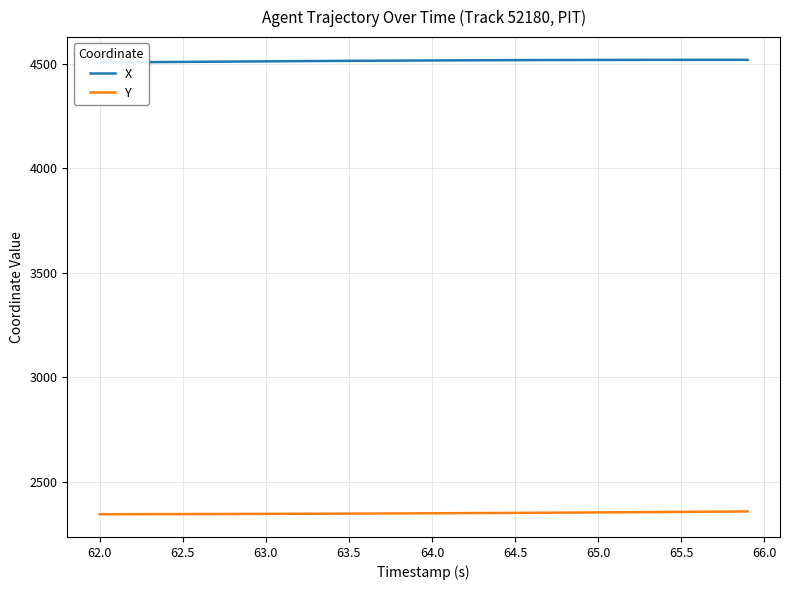

At which label does Y first exceed 2350?

64.0